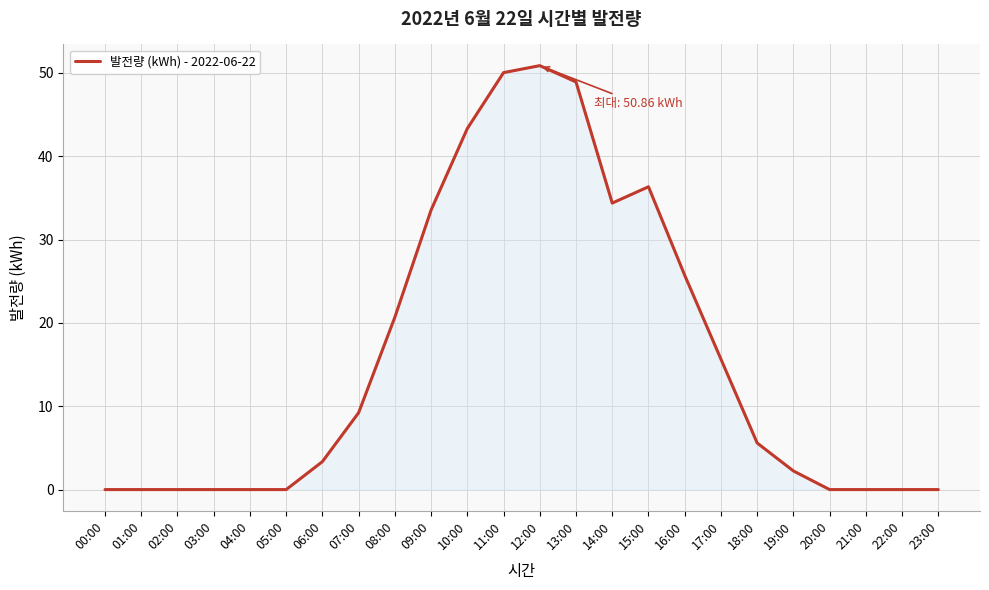

The value at 18:00 is 5.6. True or false?

True